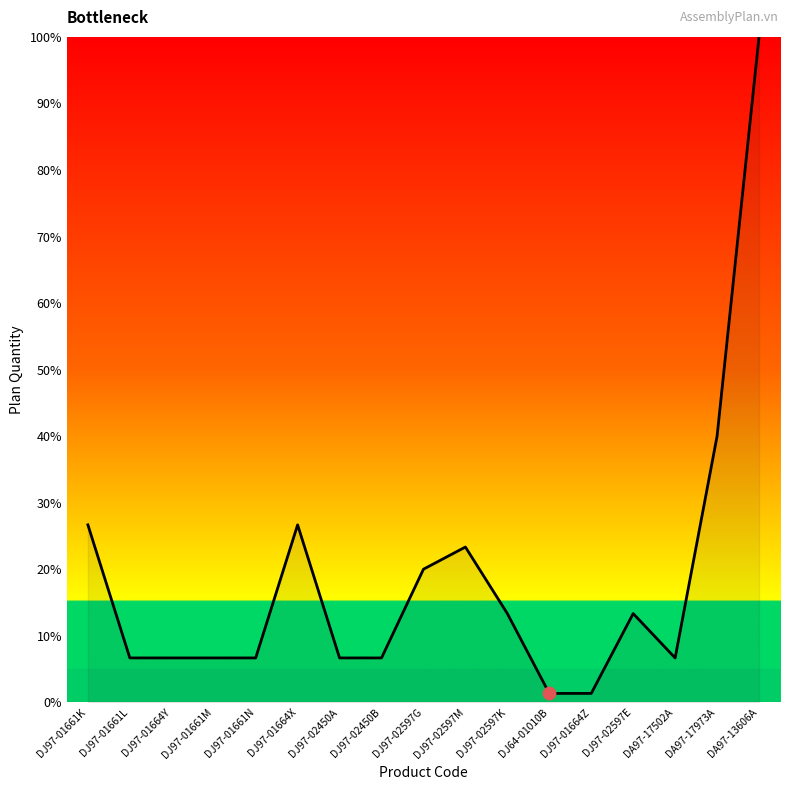

Which has a higher value, DJ97-01661L or DA97-17973A?

DA97-17973A